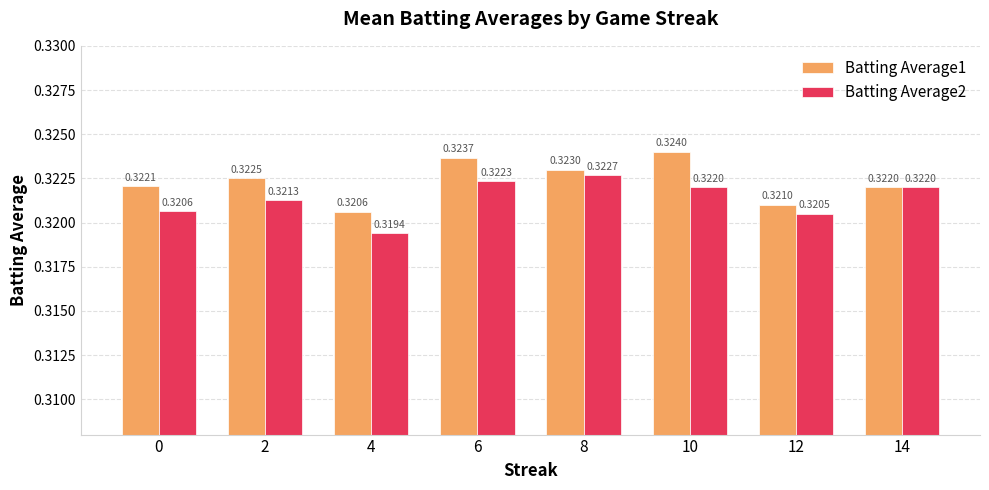

What is the sum of all Batting Average2 values?

2.6